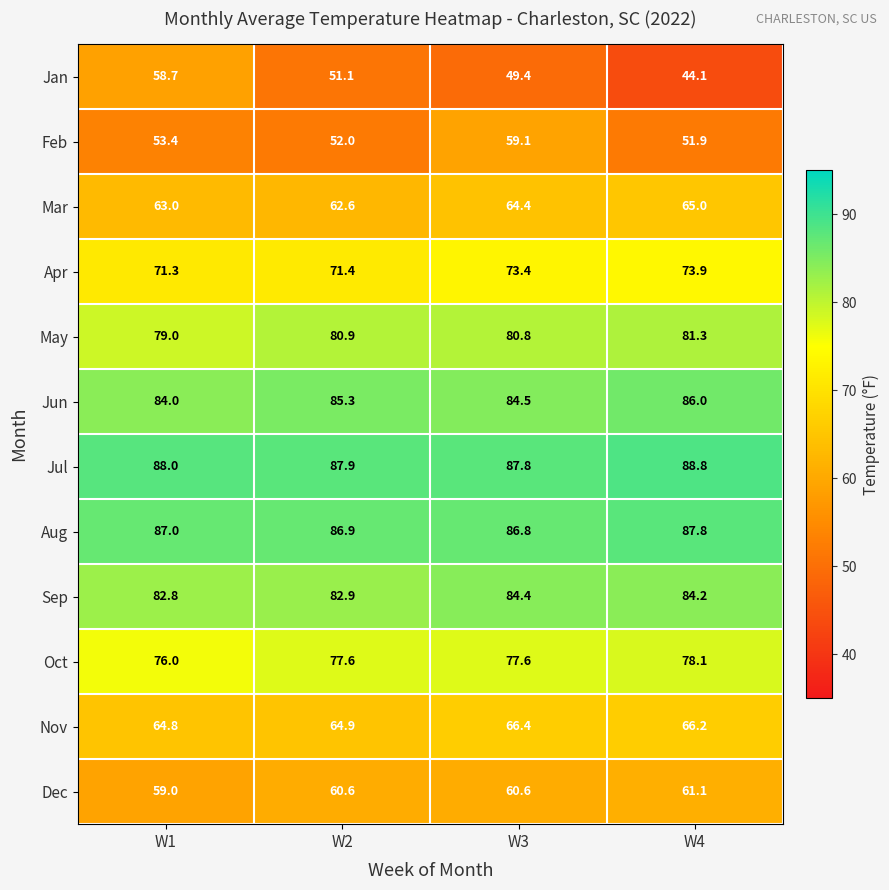

At which label does Apr reach its peak?

W4